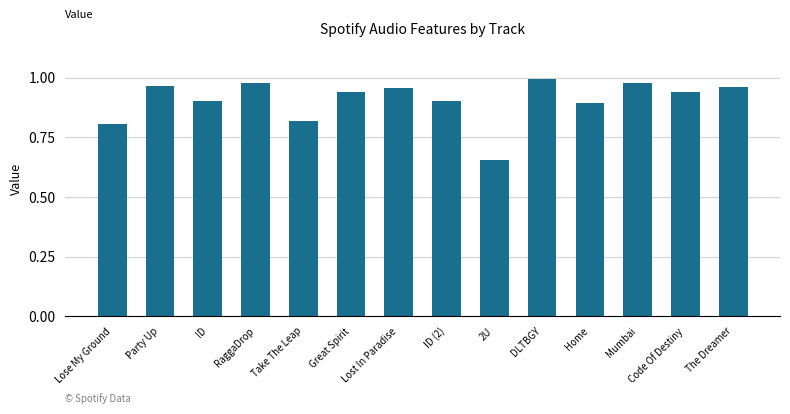

What is the label of the 6th bar from the left?

Great Spirit